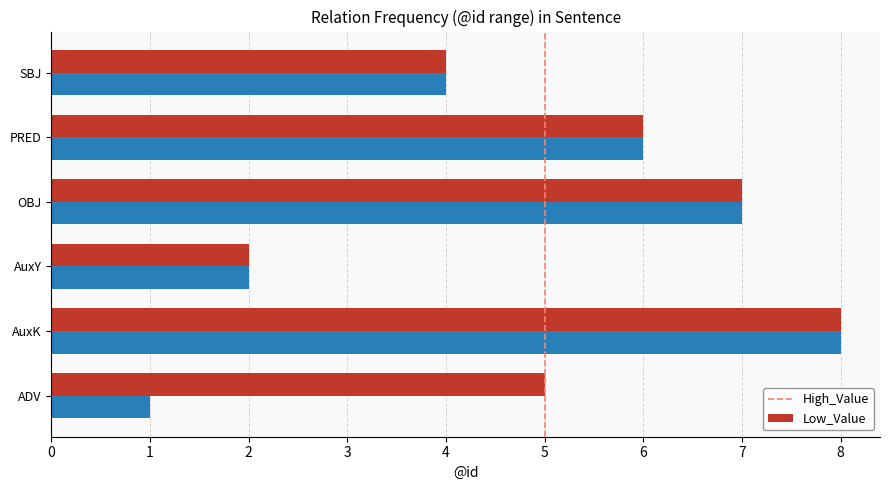

True or false: High_Value has a value of 3 at PRED.

False